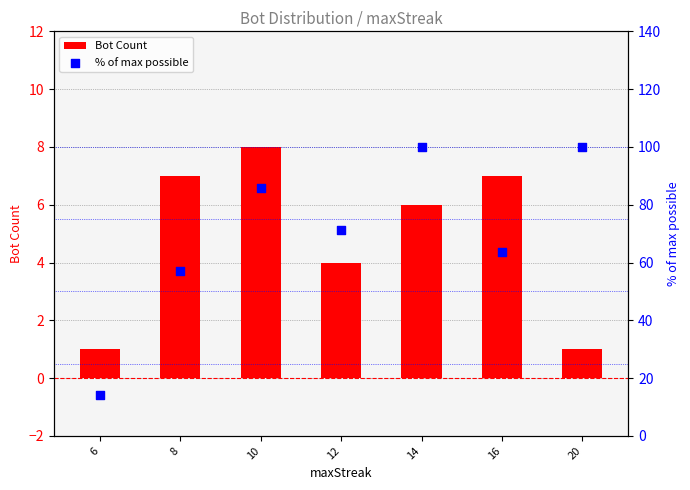

Which series contains the highest Y value?

% of max possible